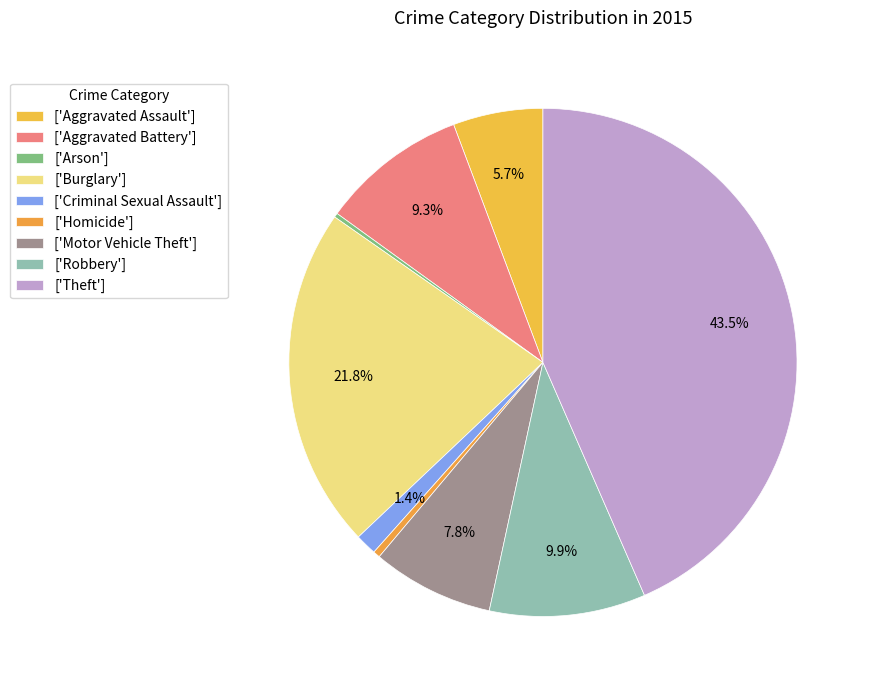

To the nearest percent, what is the difference between the largest and smallest slice percentages?

43%